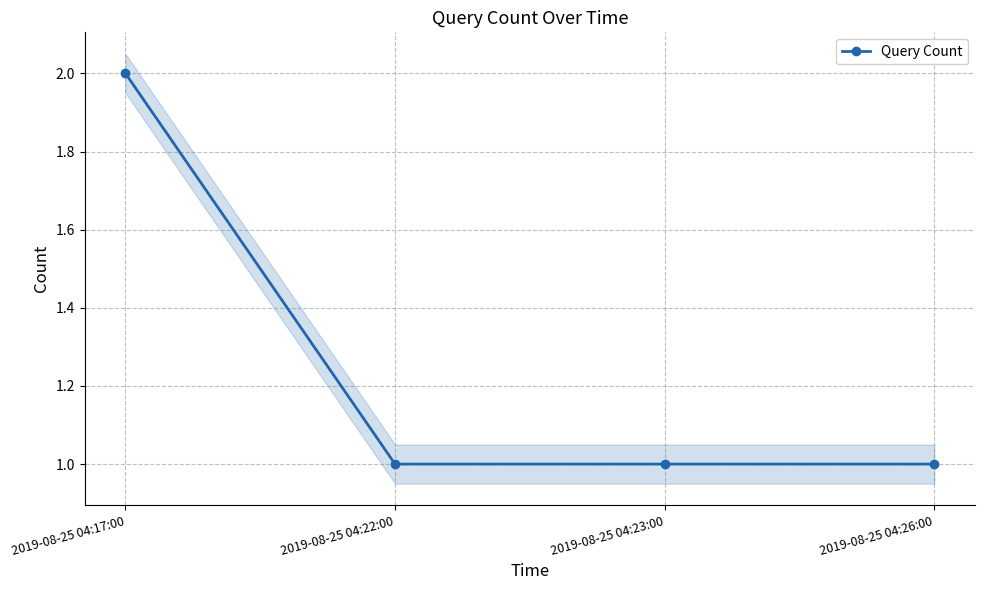

True or false: the data has more than 0 interior local peaks.

False